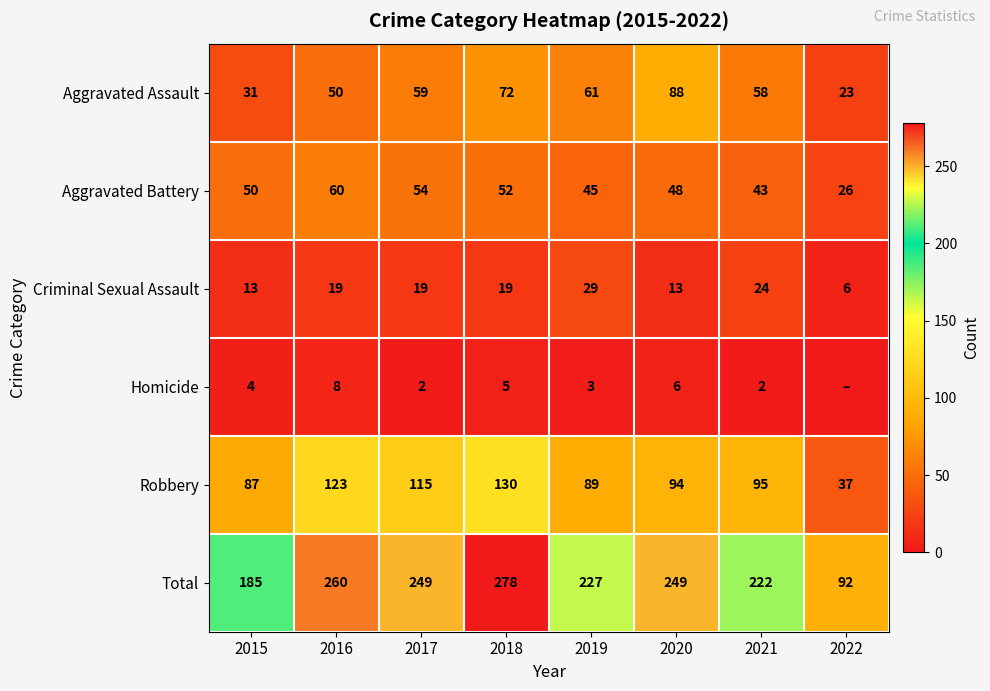

At 2021, list the series in order from smallest to largest.

Homicide, Criminal Sexual Assault, Aggravated Battery, Aggravated Assault, Robbery, Total